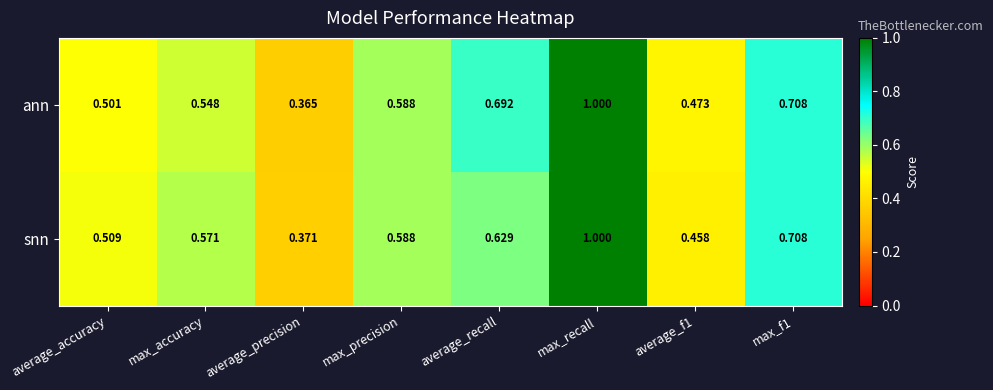

At which label is snn closest to 0?

average_precision